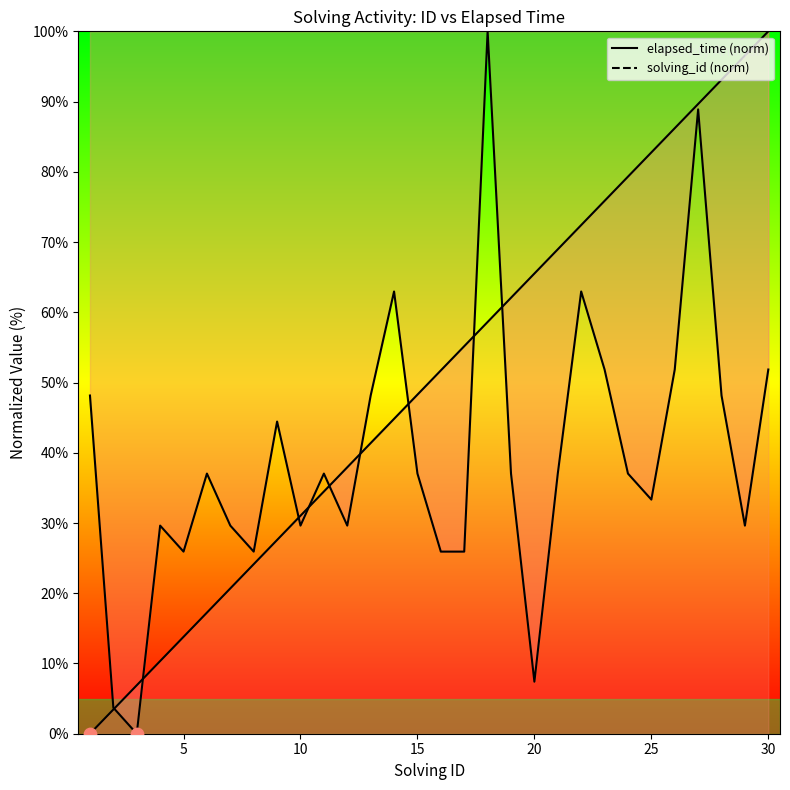

At which category is the sum across all series the highest?

27